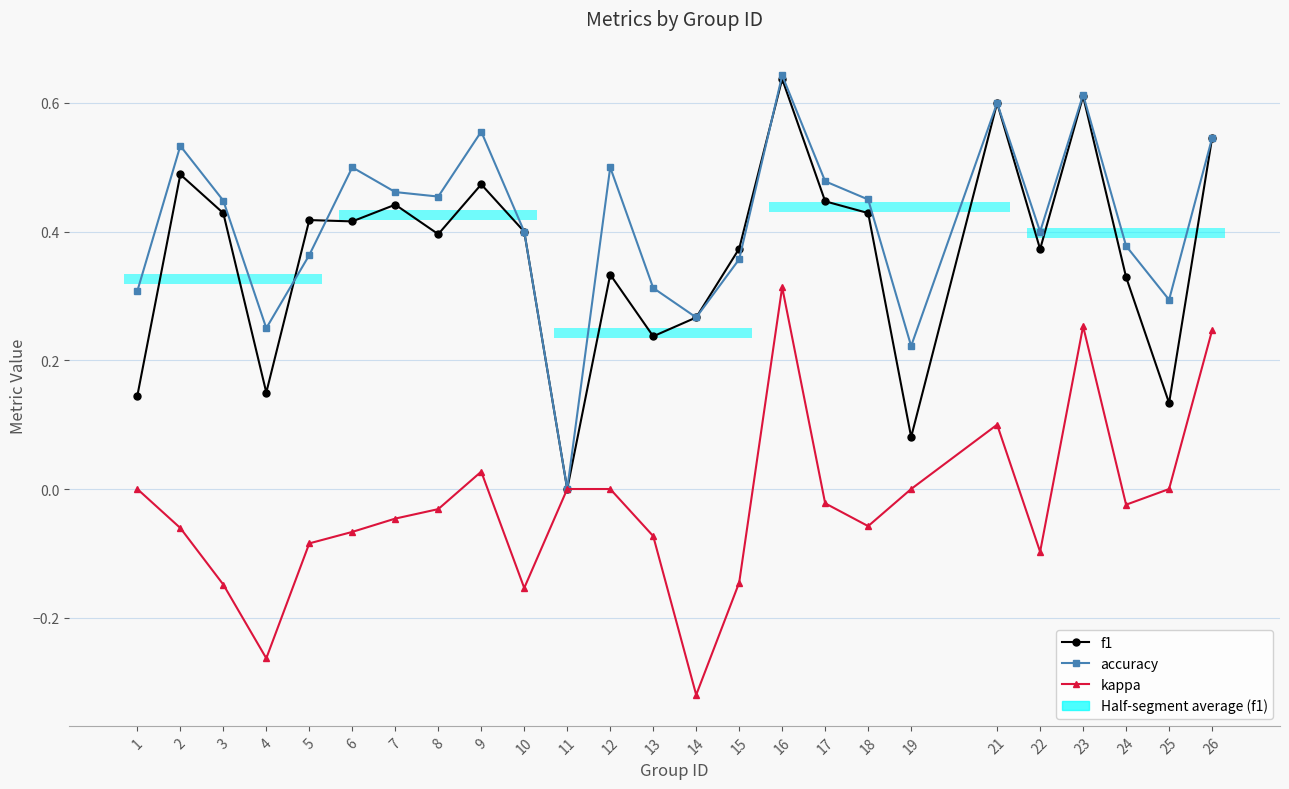

Between which two adjacent categories do f1 and accuracy first intersect?

4 and 5